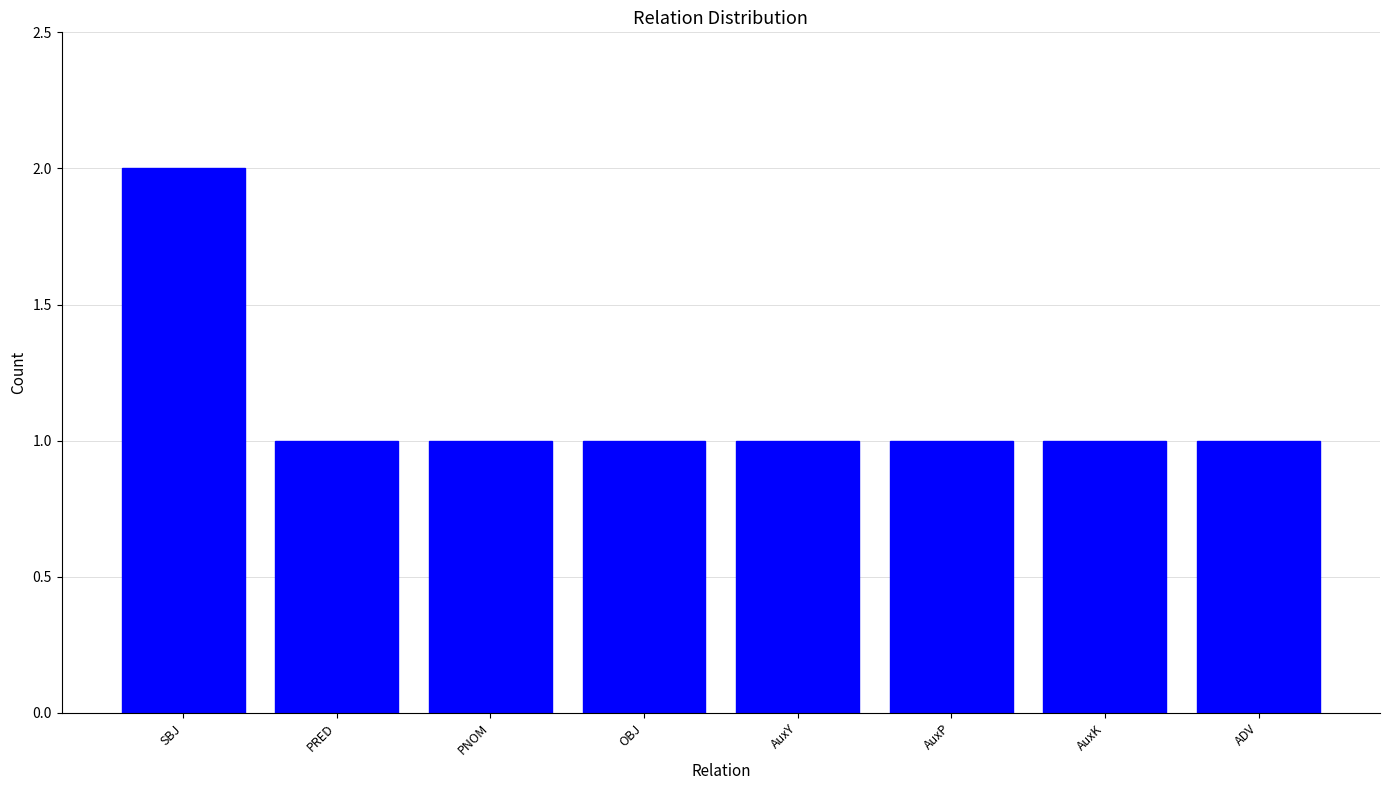

Approximately how many times larger is the value at OBJ compared to ADV?

1.0